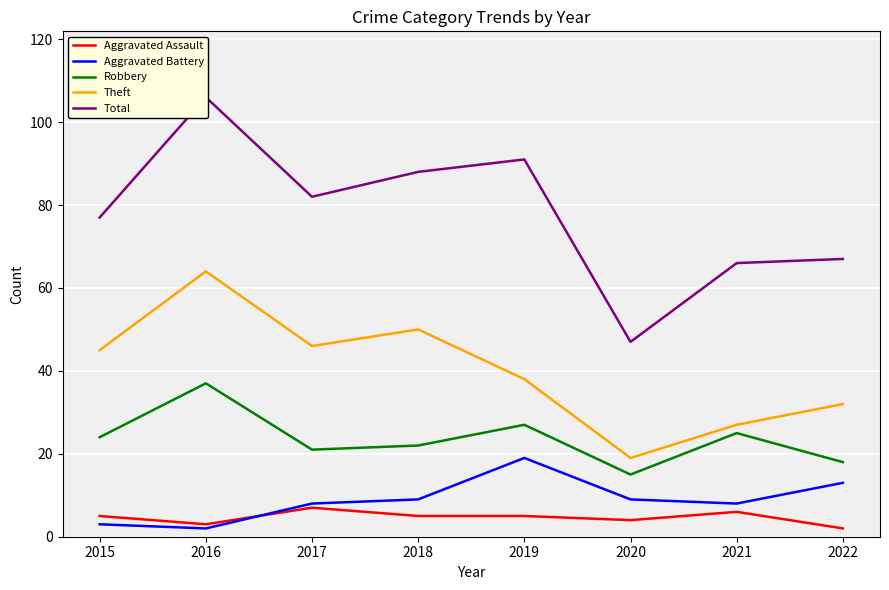

How many lines are shown in the chart?

5